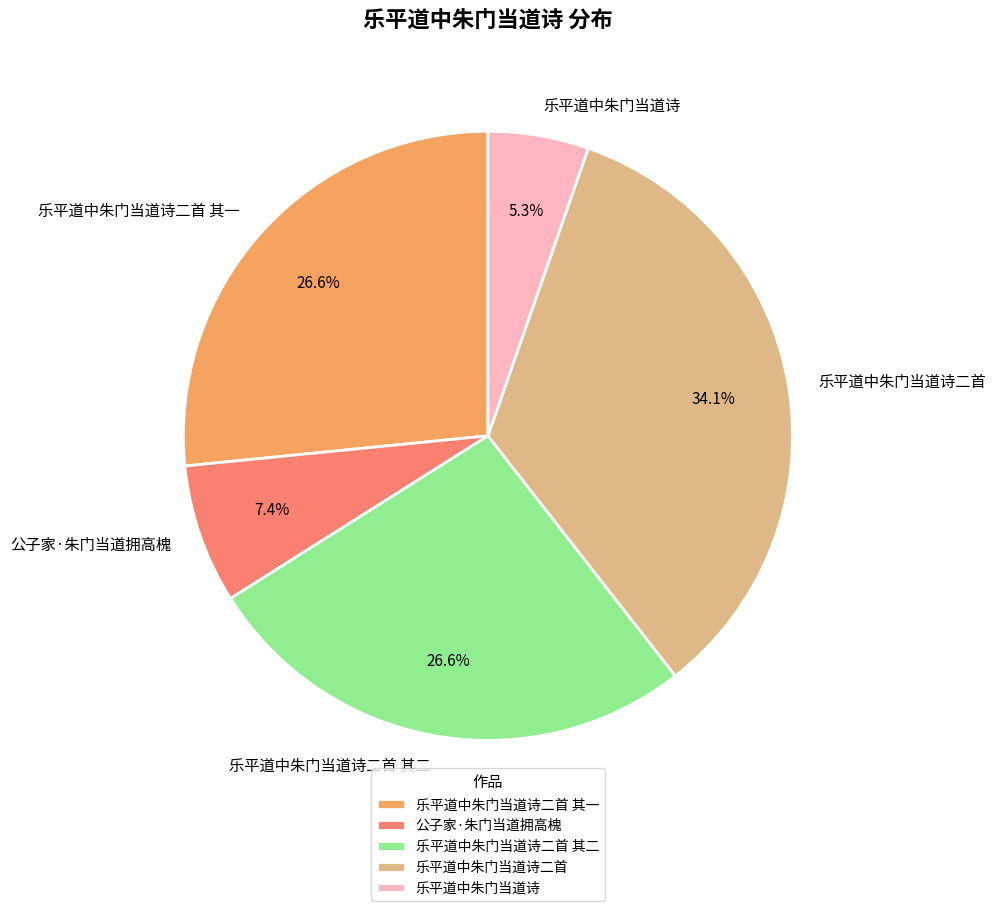

How many segments does this pie chart have?

5